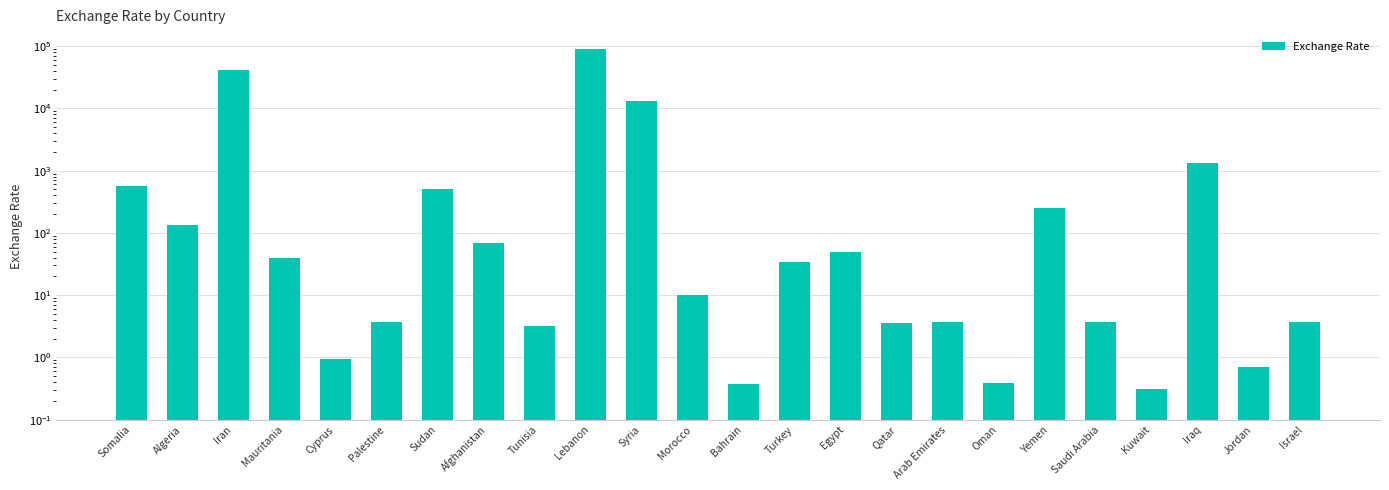

What is the change in value from Cyprus to Yemen?

+249.2